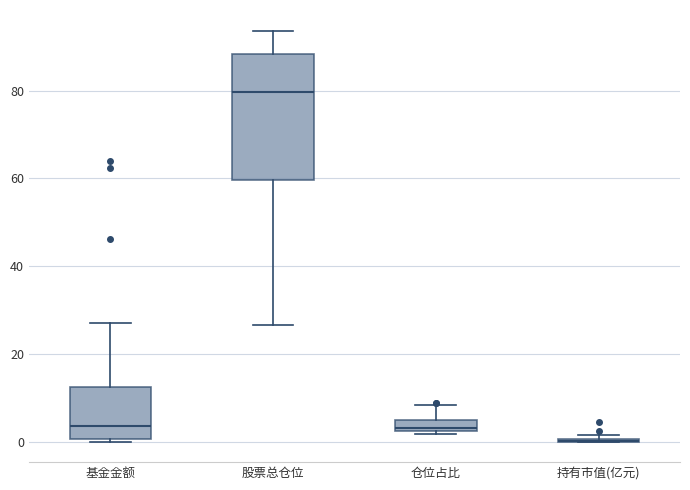

Where does the lower whisker of the box for 股票总仓位 end on the y-axis? The values are not printed on the chart, so give them approximately, as read against the axis.

26